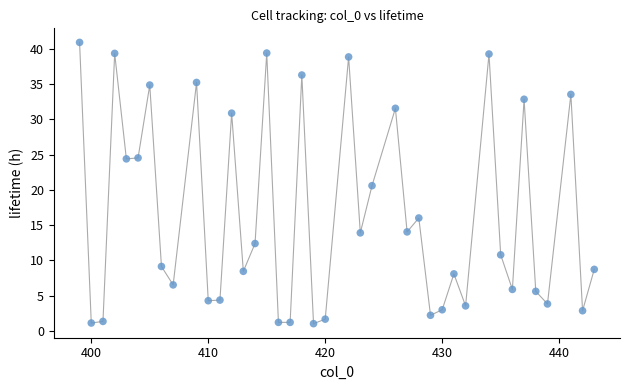

What Y value in the scatter plot is closest to 20?

20.6